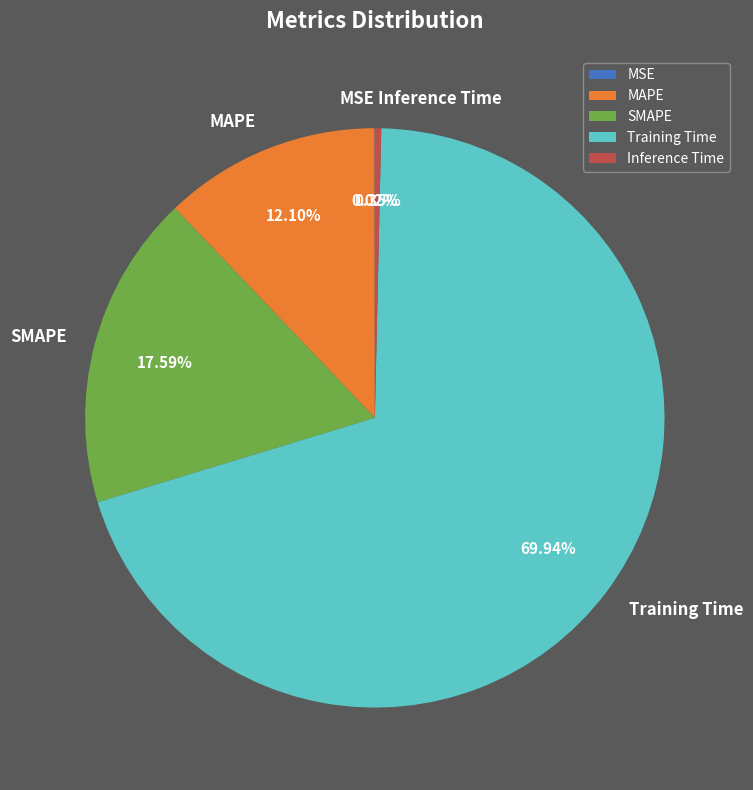

Between SMAPE and MAPE, which is larger?

SMAPE